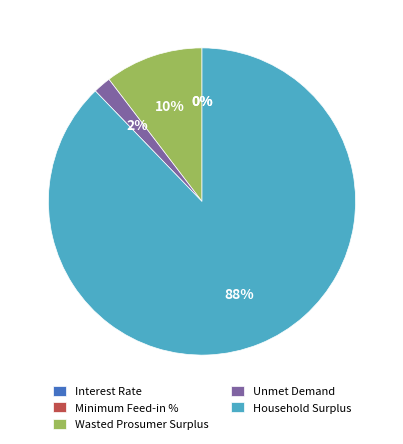

Between Unmet Demand and Wasted Prosumer Surplus, which is larger?

Wasted Prosumer Surplus